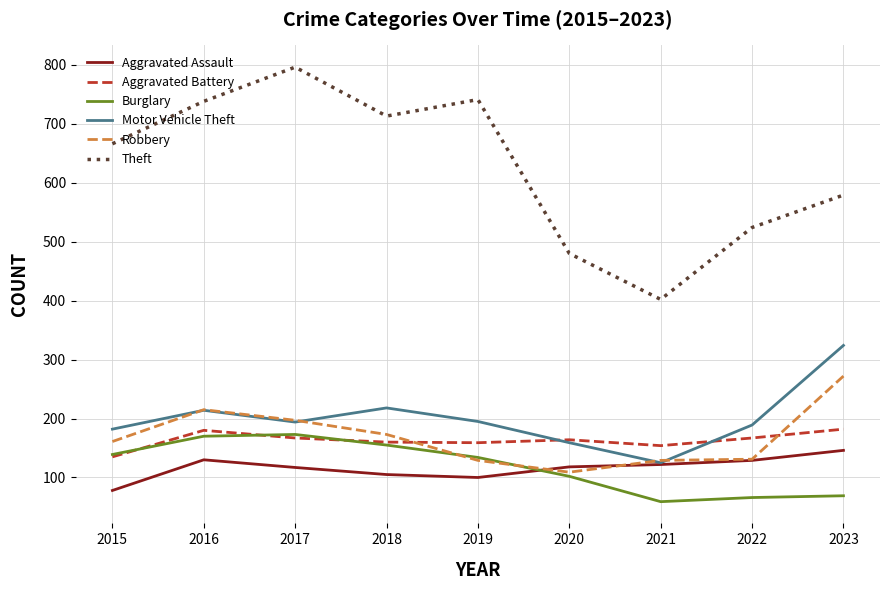

Which series has the widest spread of values?

Theft